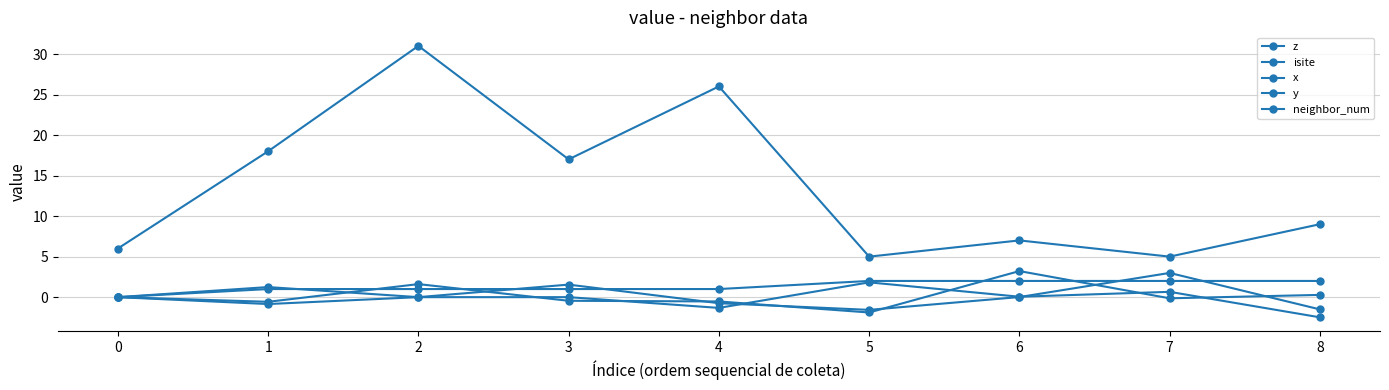

What is the value of the z point at the 5th from the left?

-0.5